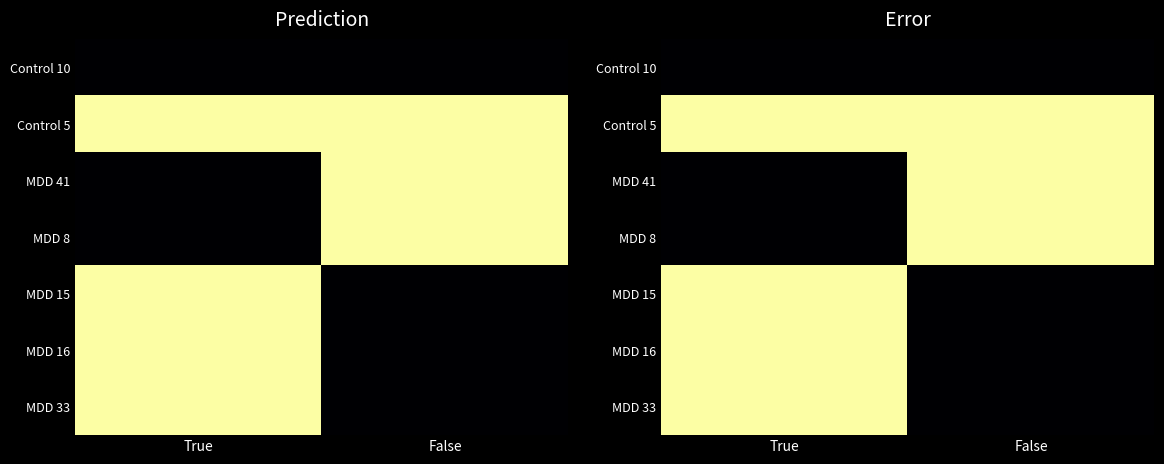

List the series in order of their peak value, highest first.

MDD 16, Control 5, MDD 33, MDD 15, MDD 41, MDD 8, Control 10